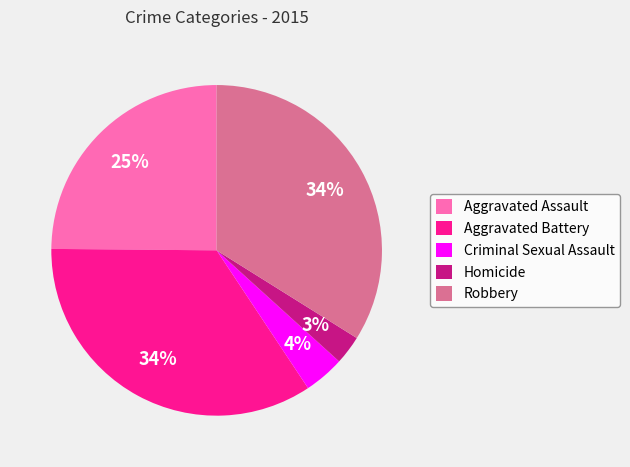

What is the ratio of the value at Aggravated Assault to the value at Robbery?

0.7